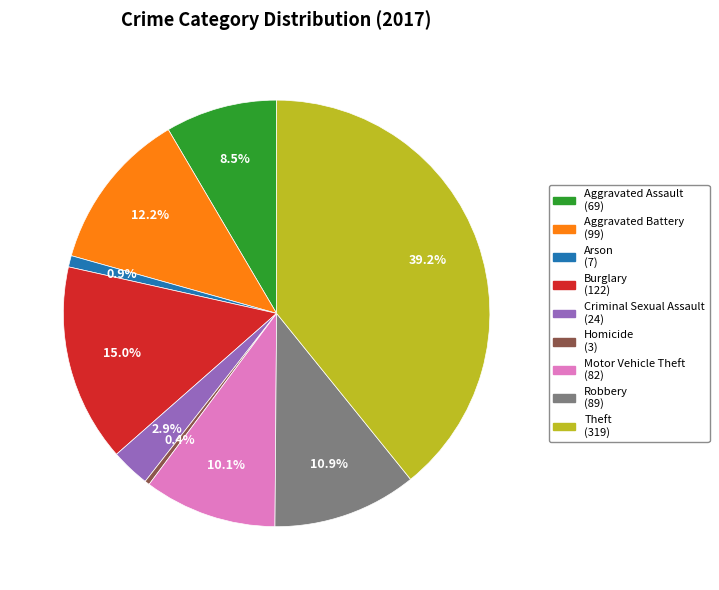

The Criminal Sexual Assault slice represents 3% of the pie. True or false?

True